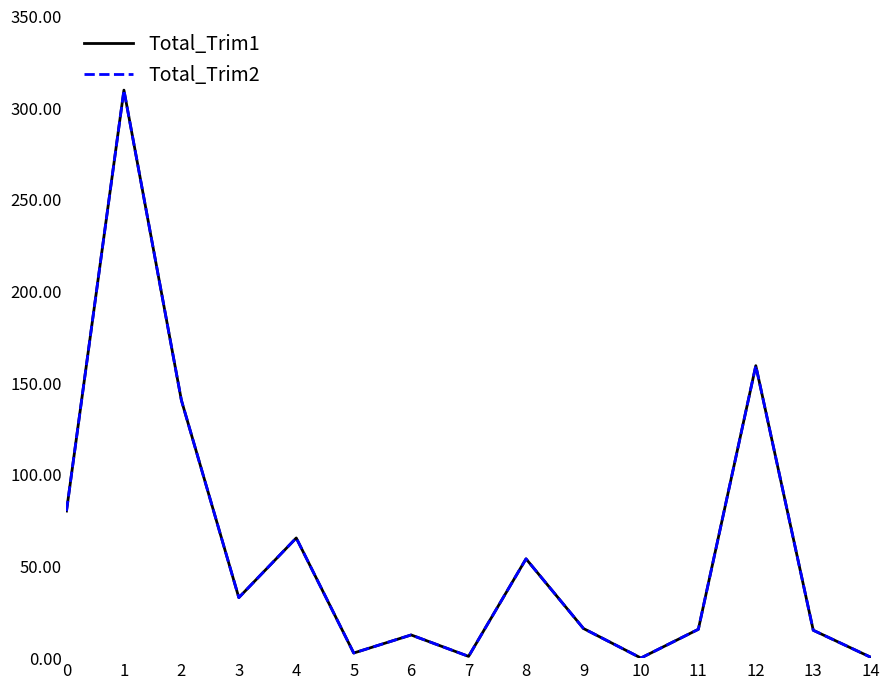

True or false: Total_Trim2 and Total_Trim1 intersect in this chart.

False